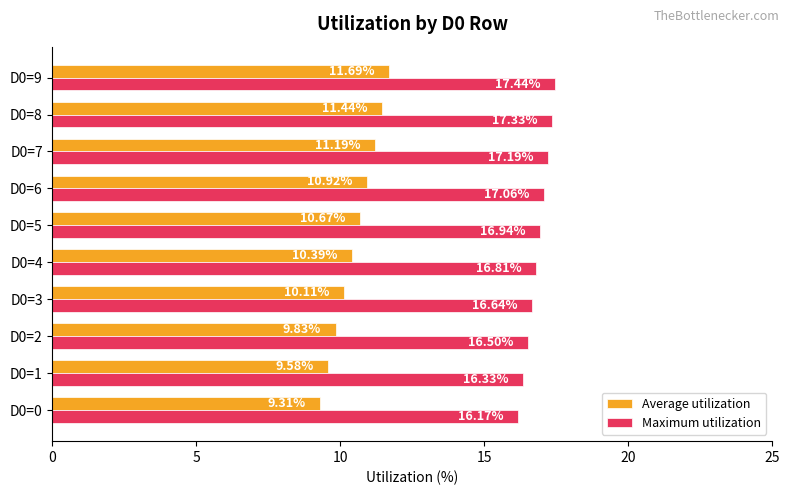

At which category is the sum across all series the highest?

D0=9